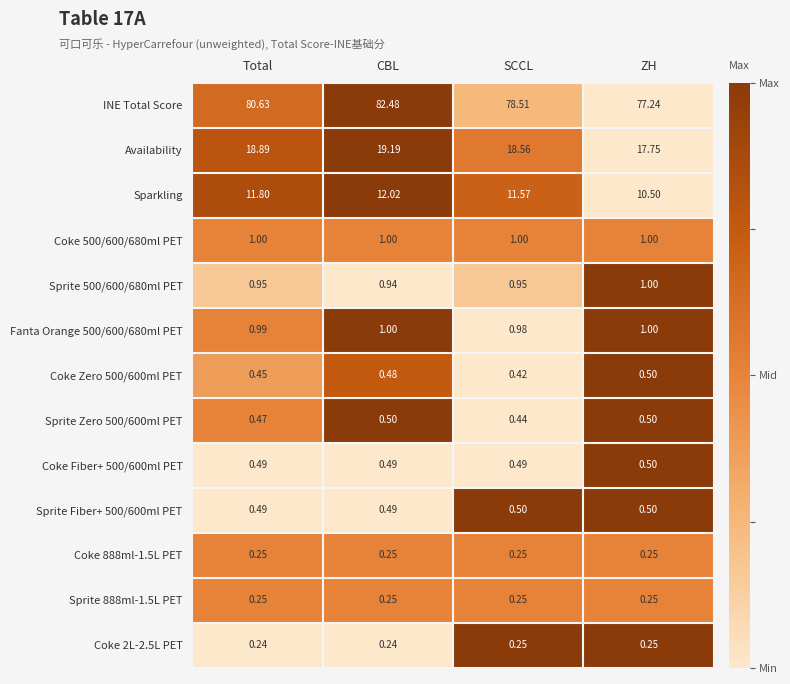

Which series has the largest total across all categories?

INE Total Score